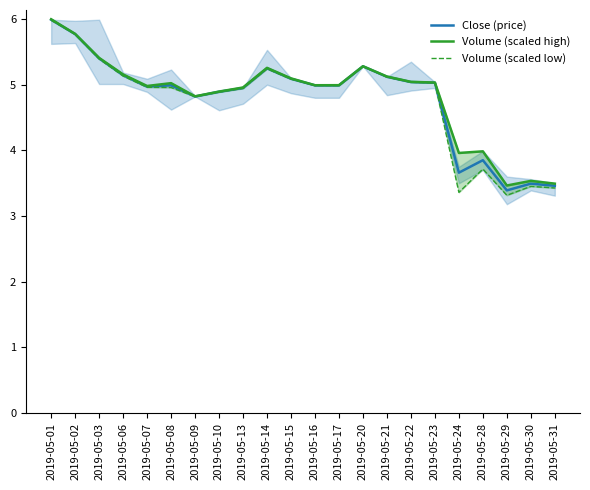

Read the Volume (scaled low) value at 2019-05-03.

5.4